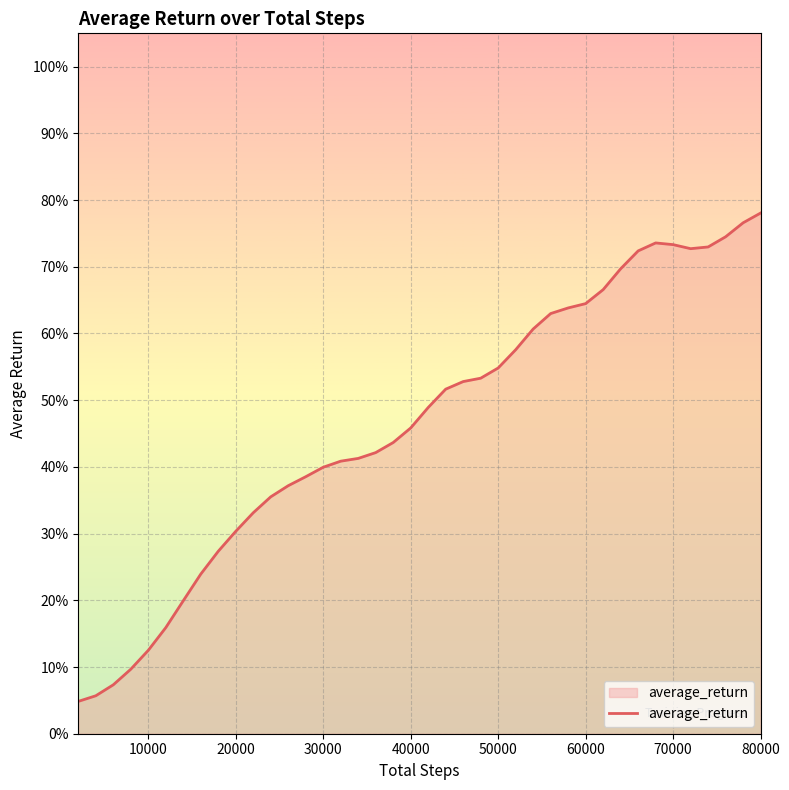

Reading right to left, transcribe all the data shown in this chart.

0.8	0.8	0.7	0.7	0.7	0.7	0.7	0.7	0.7	0.7	0.6	0.6	0.6	0.6	0.6	0.5	0.5	0.5	0.5	0.5	0.5	0.4	0.4	0.4	0.4	0.4	0.4	0.4	0.4	0.3	0.3	0.3	0.2	0.2	0.2	0.1	0.1	0.1	0.1	0.0